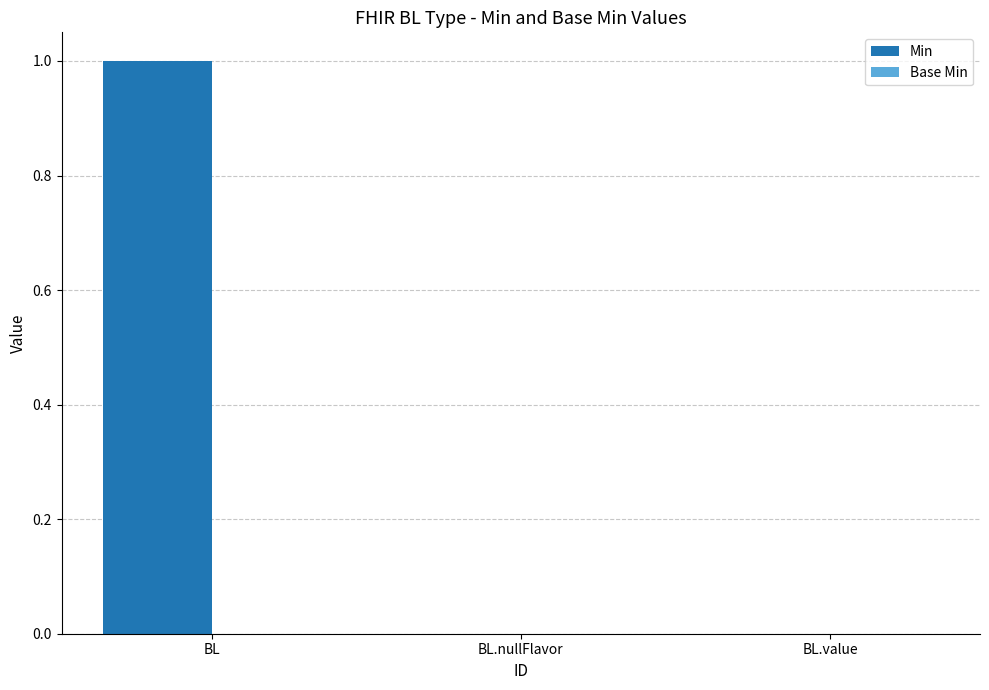

How many series are shown in this chart?

1